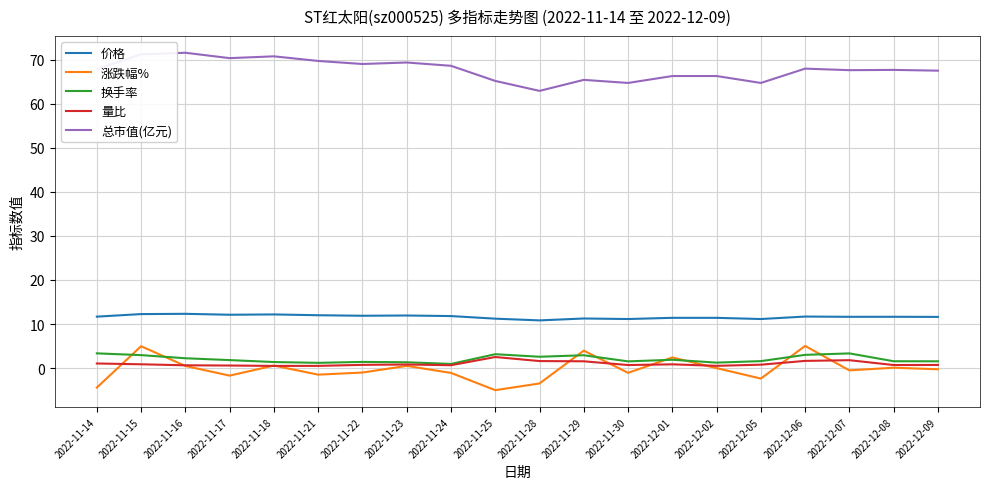

At which label does 总市值(亿元) reach its minimum?

2022-11-28